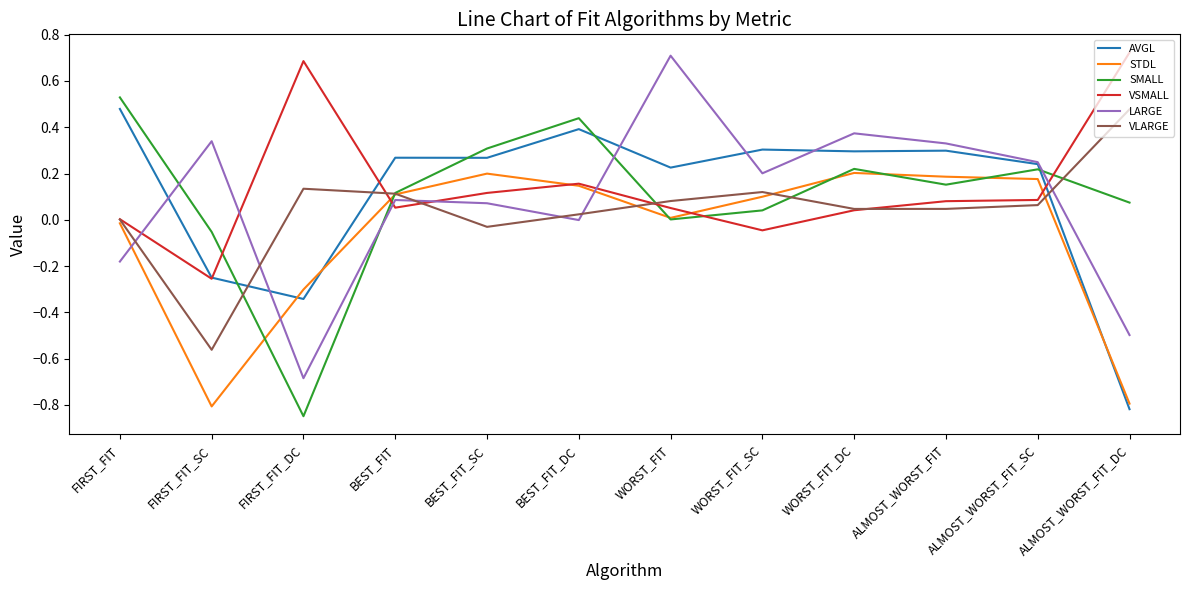

Which series has the largest total across all categories?

VSMALL